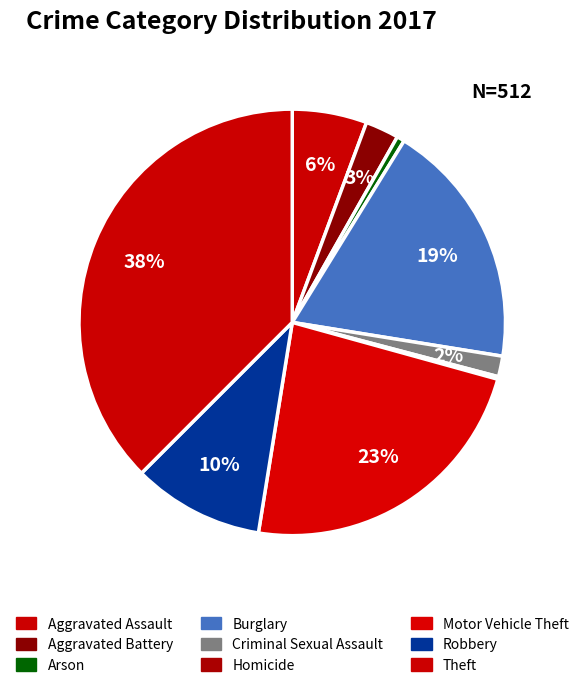

Which category has the smallest portion of the pie?

Homicide